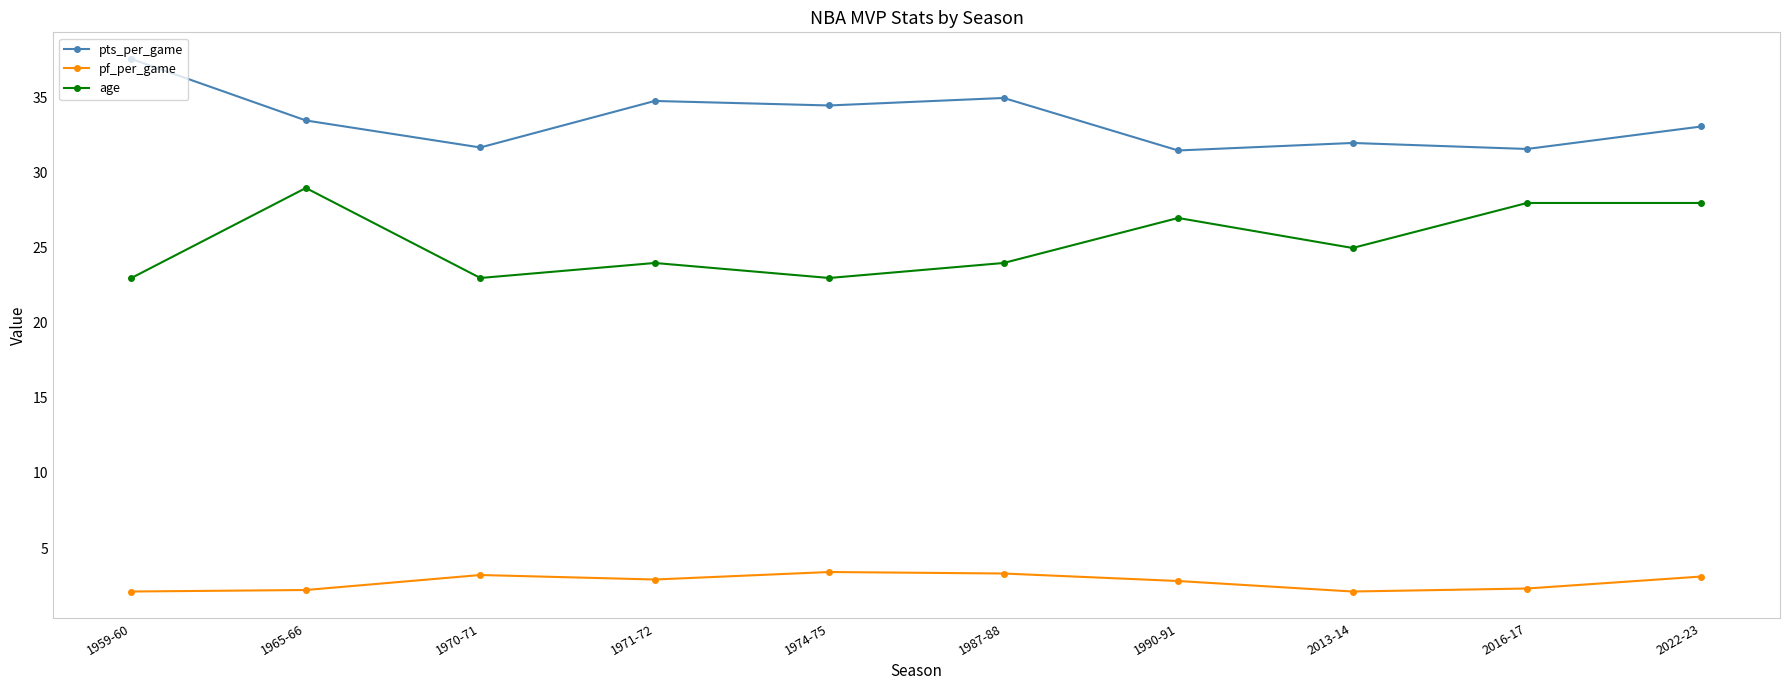

The value of pts_per_game at 1974-75 is 14.5. True or false?

False